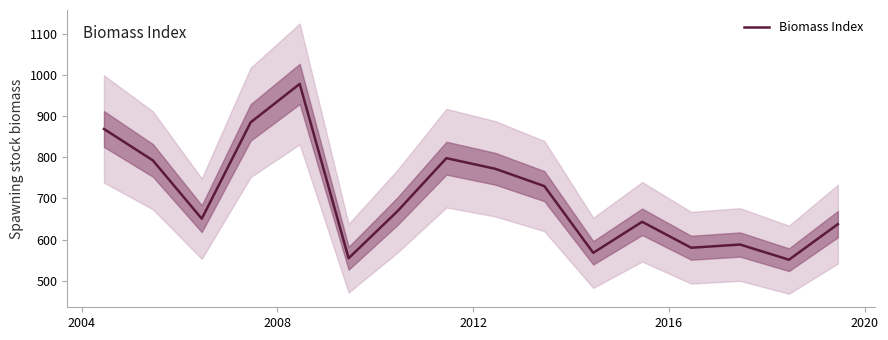

What is the lowest value of the Biomass Index series?

551.1